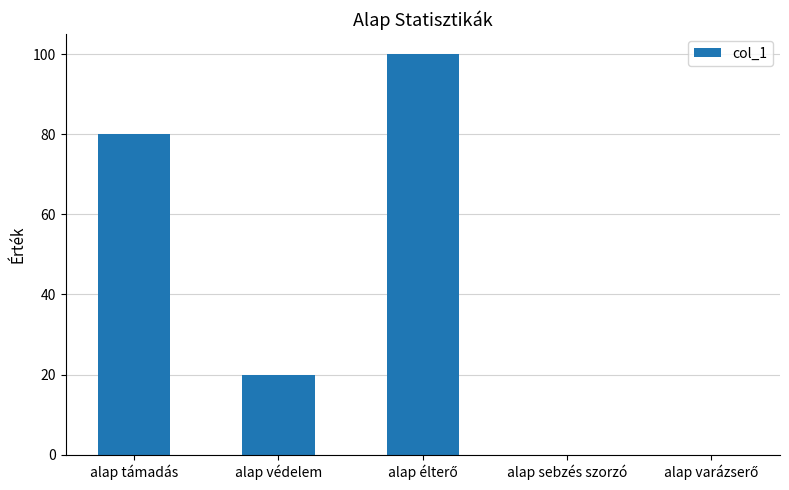

What is the sum of all values?

200